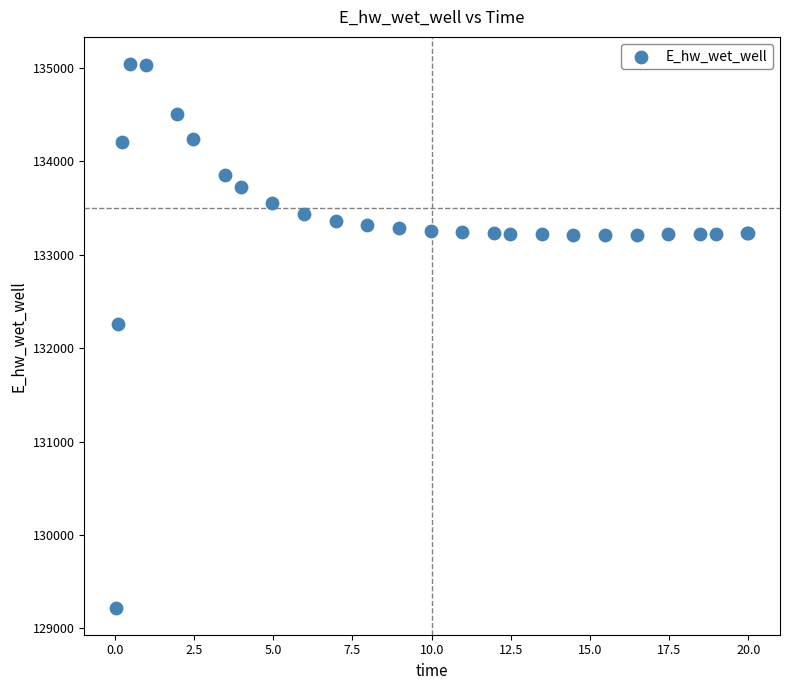

What Y value in the scatter plot is closest to 132132?

132259.7